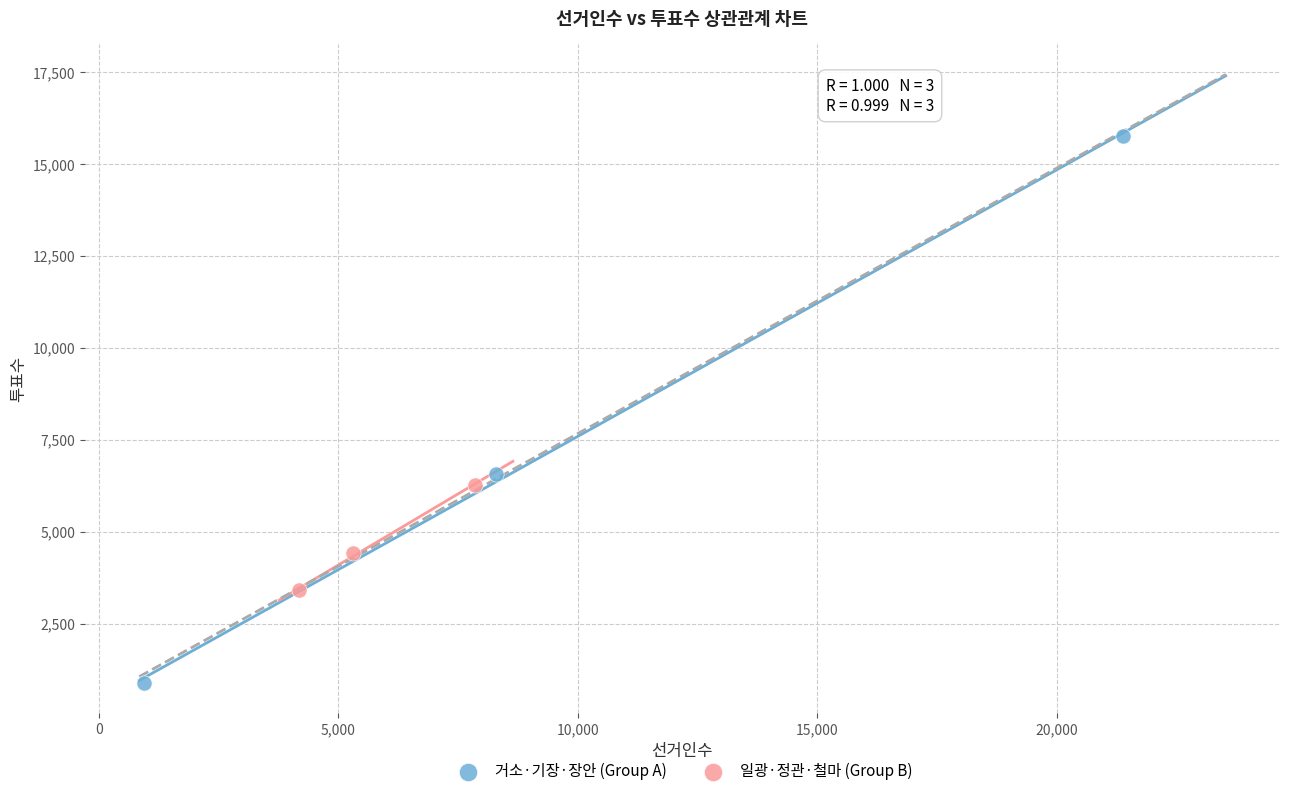

Which series has the widest spread of Y values?

거소·기장·장안 (Group A)